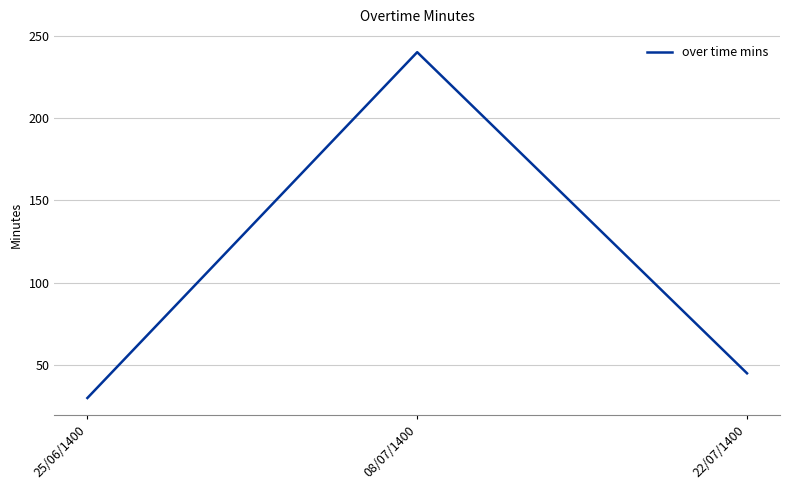

What is the maximum value shown in the chart?

240